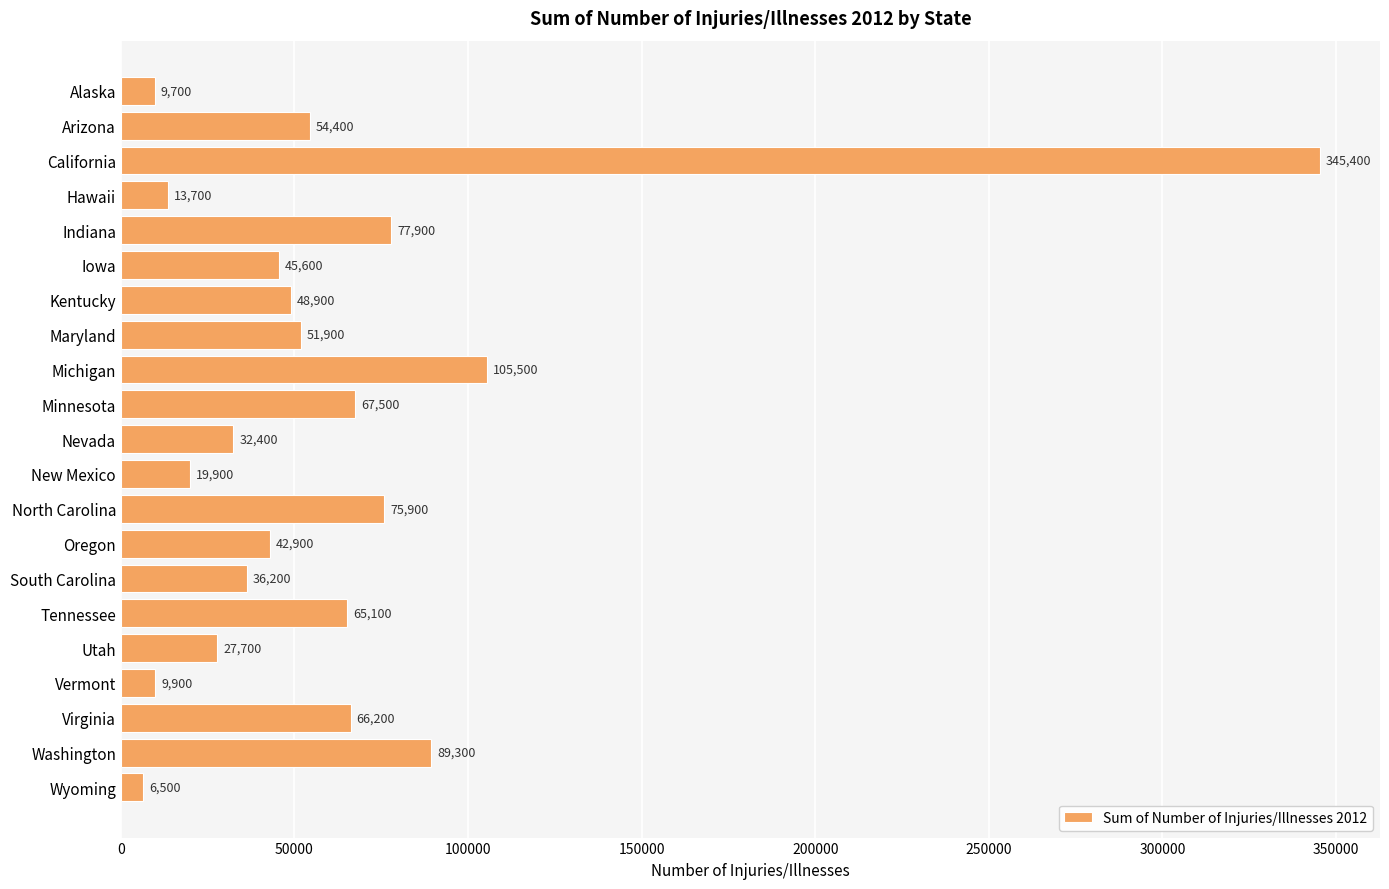

What is the difference between the second highest and minimum values?

99000